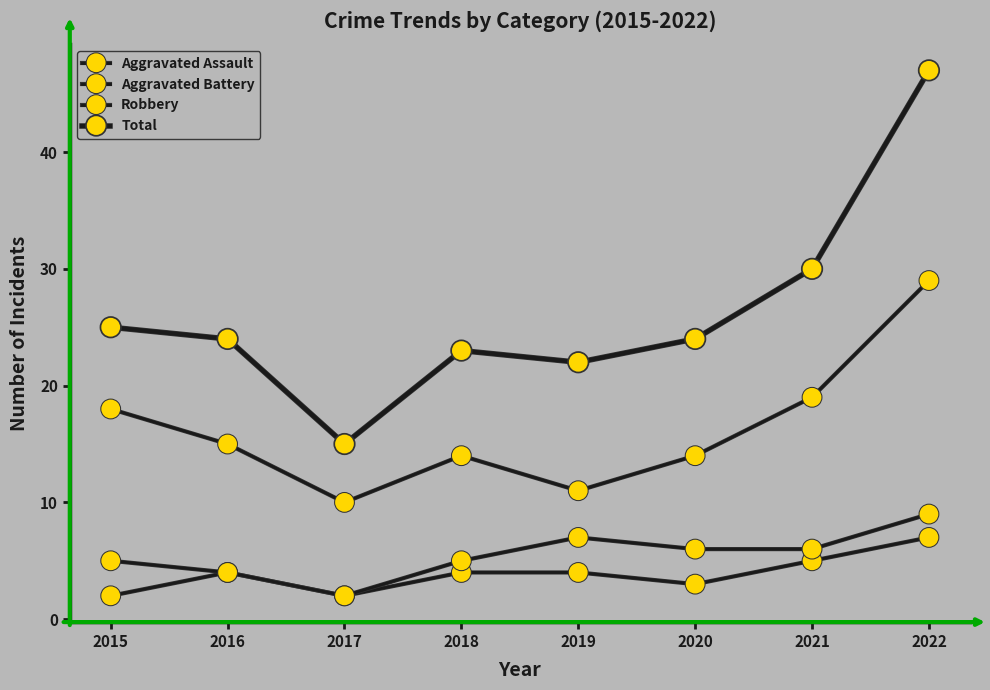

What is the value of the Robbery point at the 8th from the left?

29